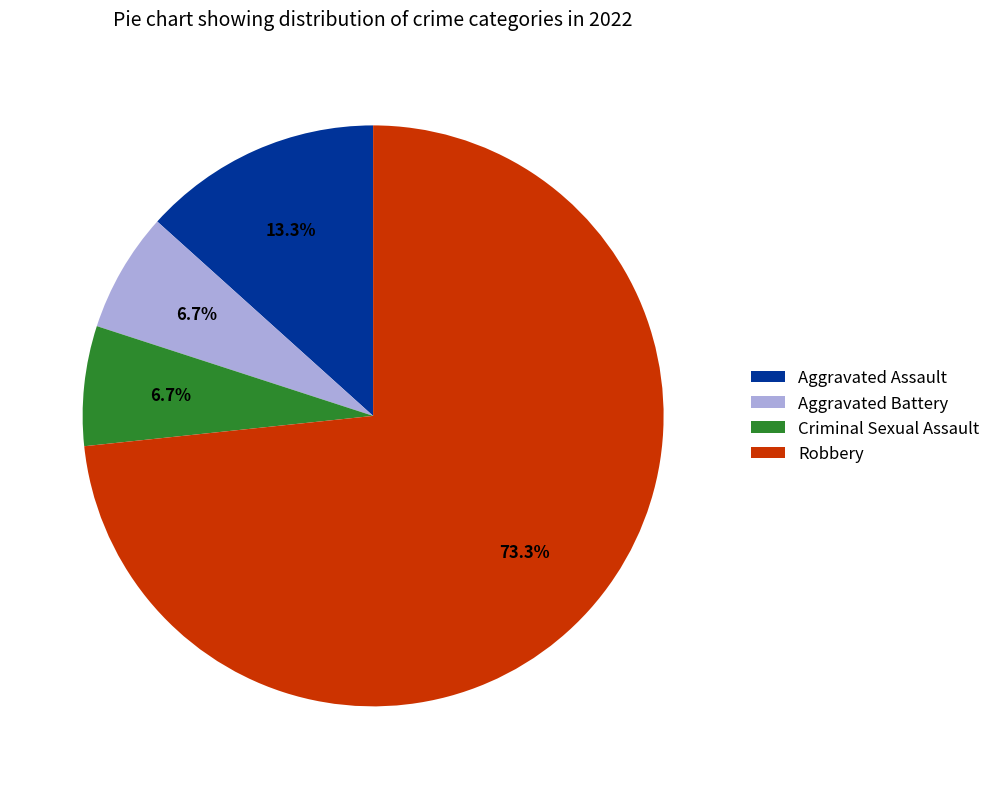

Do Criminal Sexual Assault and Robbery together represent more than half of the pie?

Yes